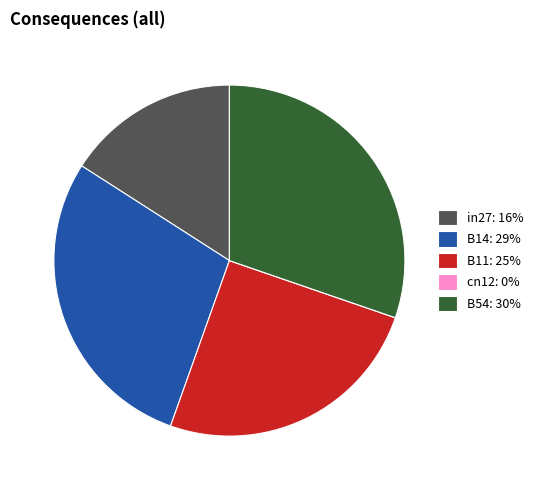

Does any single category account for the majority?

No